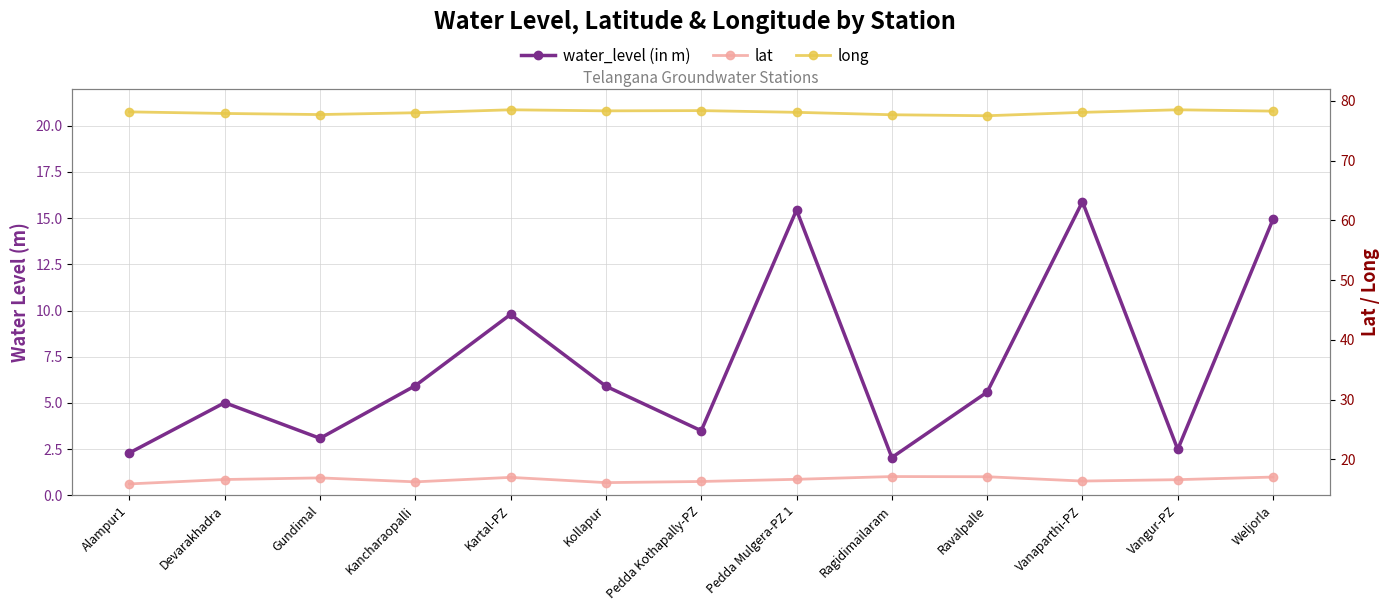

Which series has the widest spread of values?

water_level (in m)